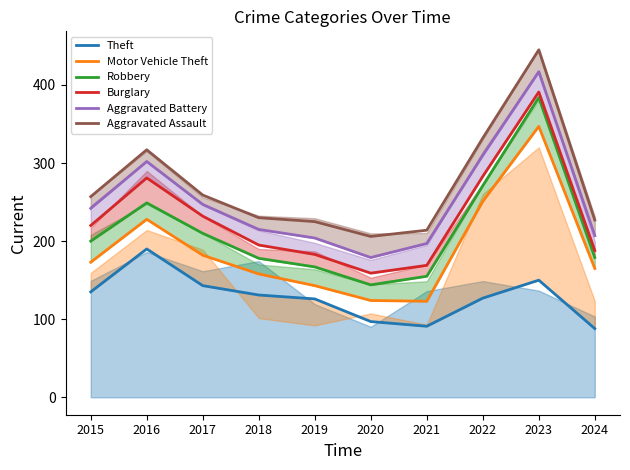

Where does the Aggravated Assault series first go above 257?

2016